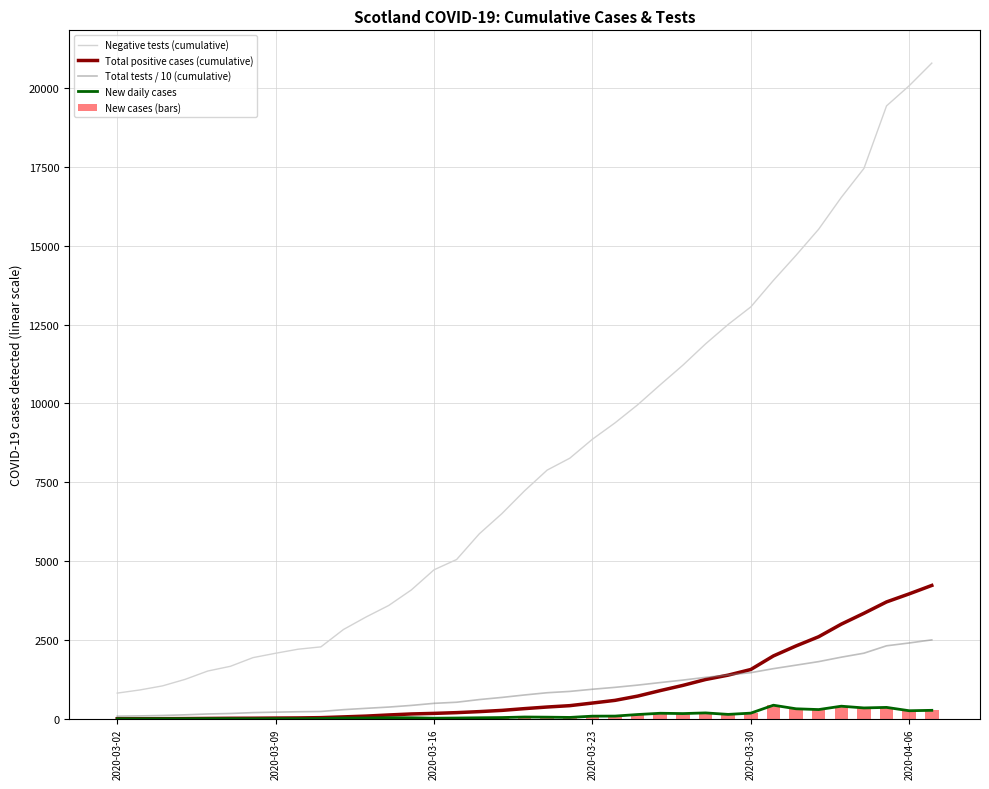

True or false: Negative tests (cumulative) and Total tests / 10 (cumulative) intersect in this chart.

False